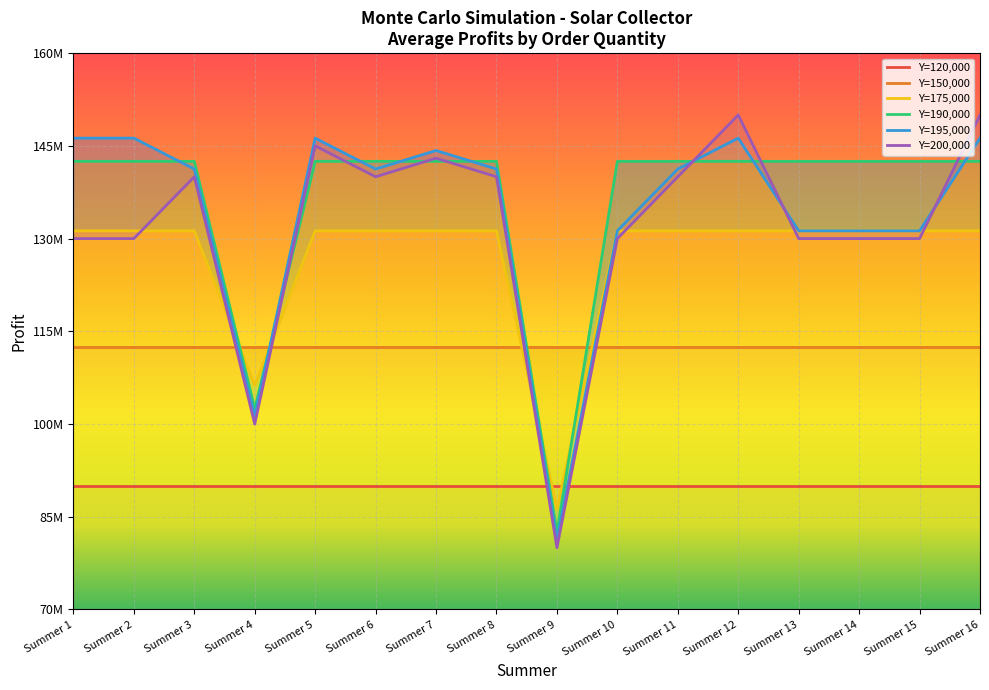

What is the approximate value of Y=190,000 at Summer 7?

142500000